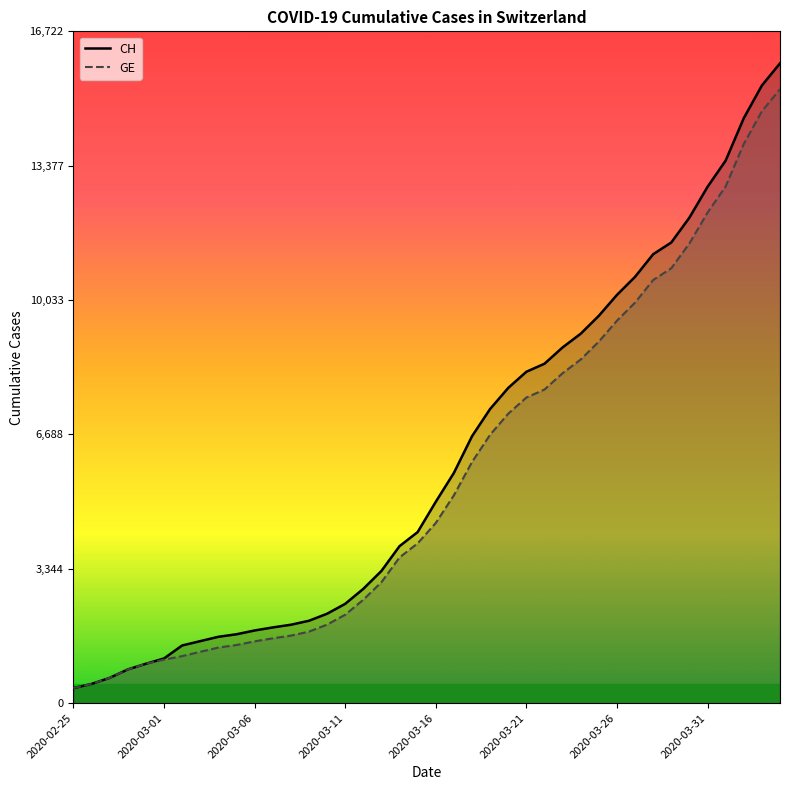

What is the minimum value for CH?

375